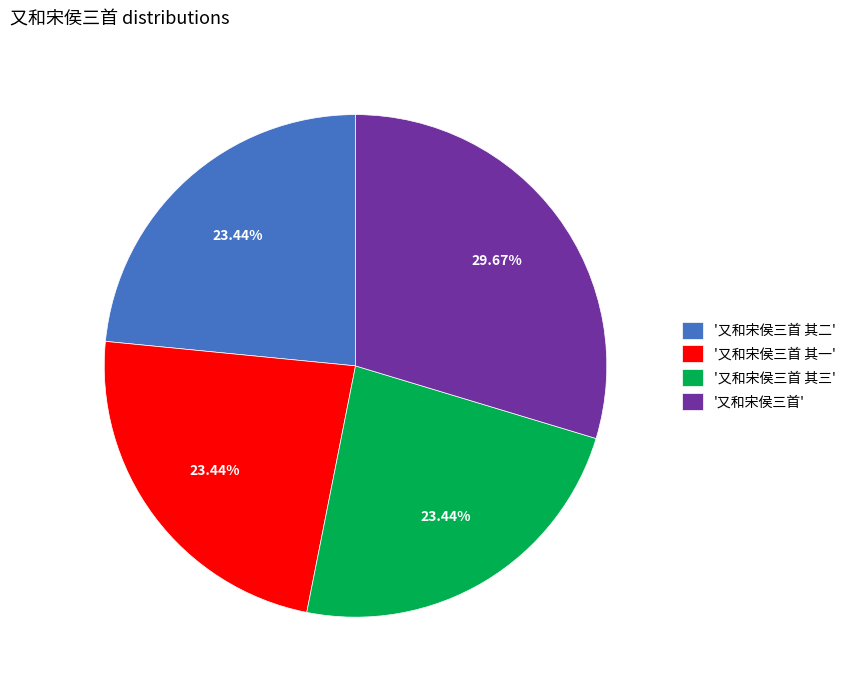

What is the largest slice in the pie chart?

'又和宋侯三首'